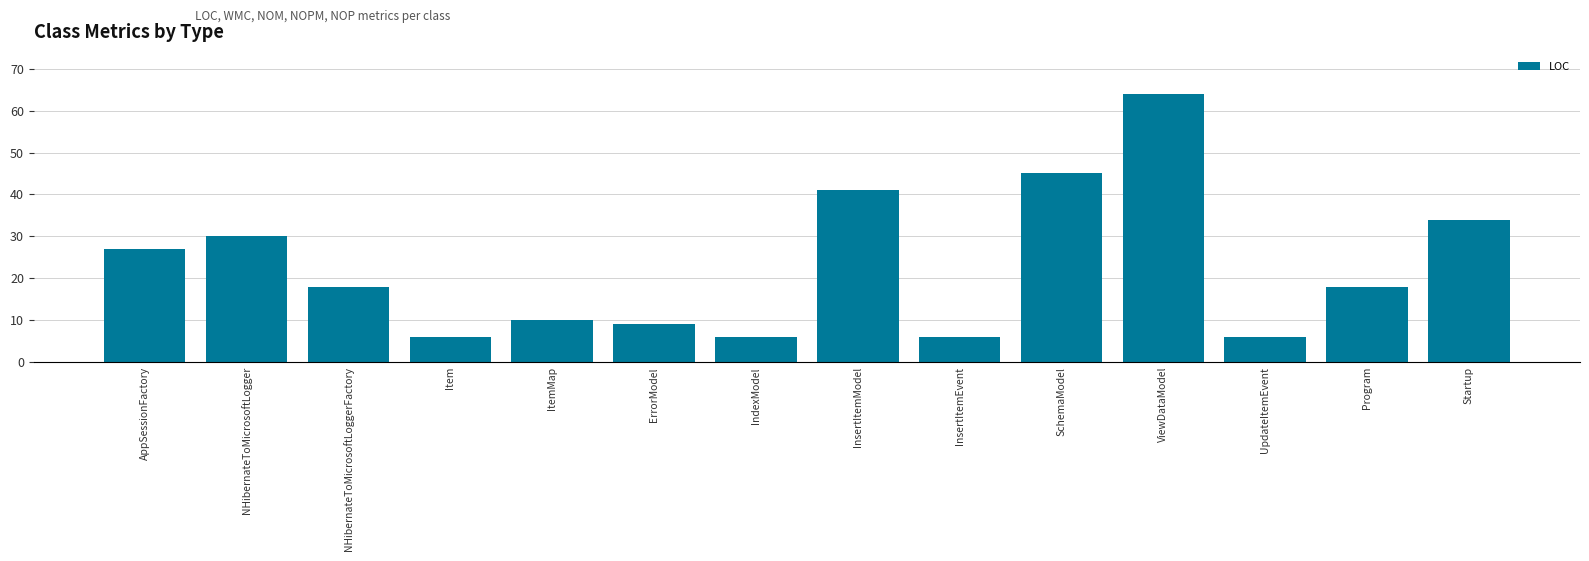

Reading left to right, list all the values displayed in this chart.

27	30	18	6	10	9	6	41	6	45	64	6	18	34